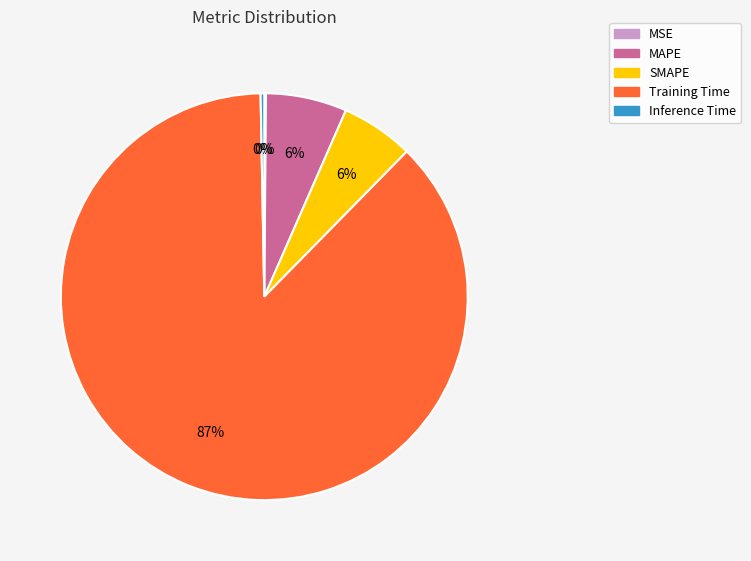

Which category has the biggest portion of the pie?

Training Time